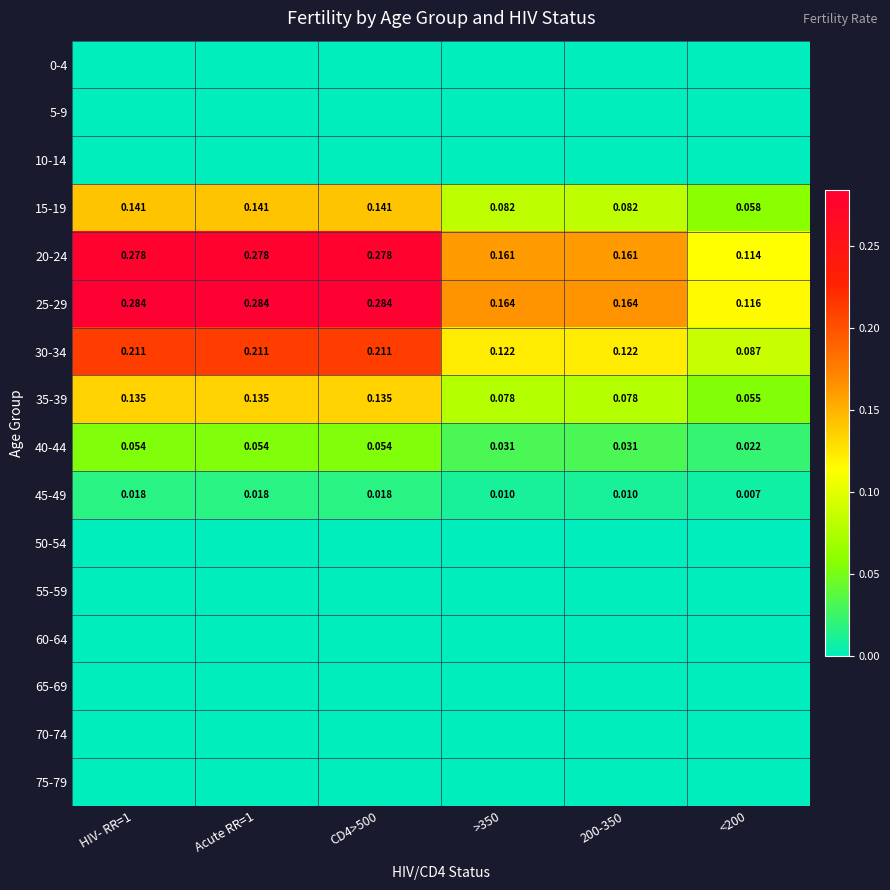

Which series has the largest range (max minus min)?

25-29